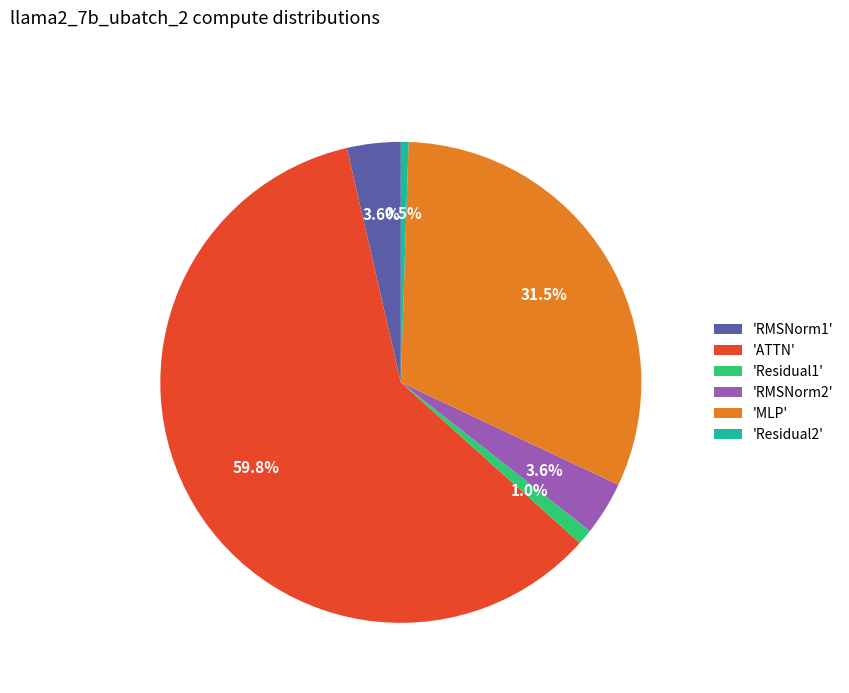

Is there a majority slice in this chart?

Yes